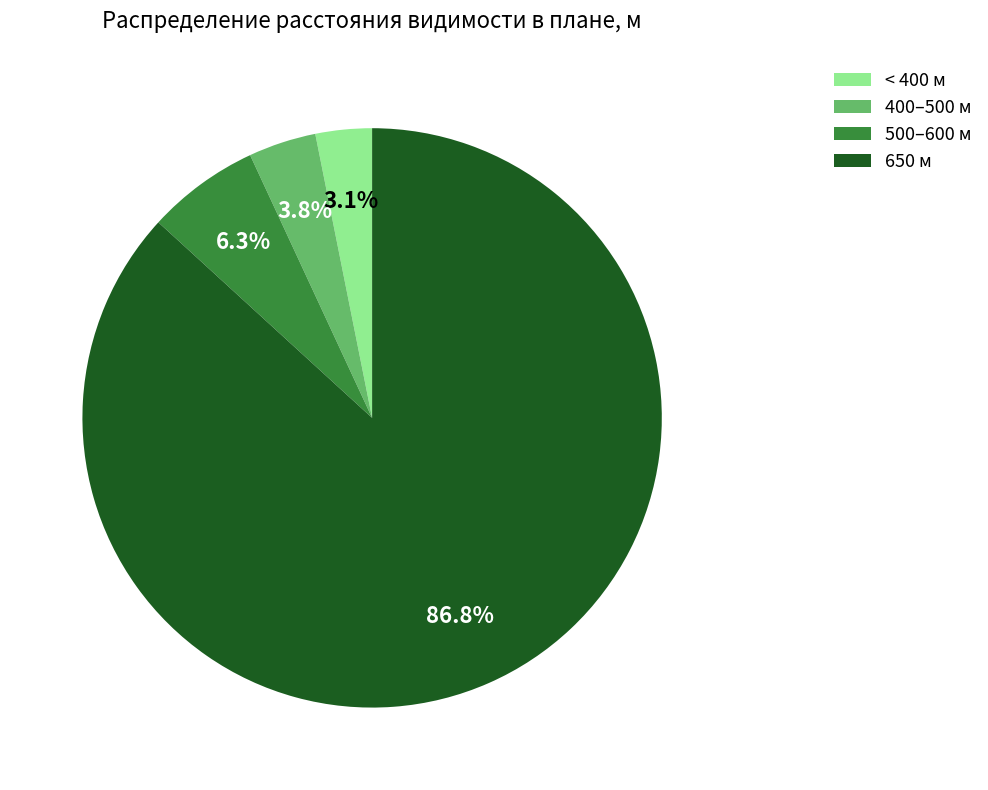

Count the number of slices in the pie.

4